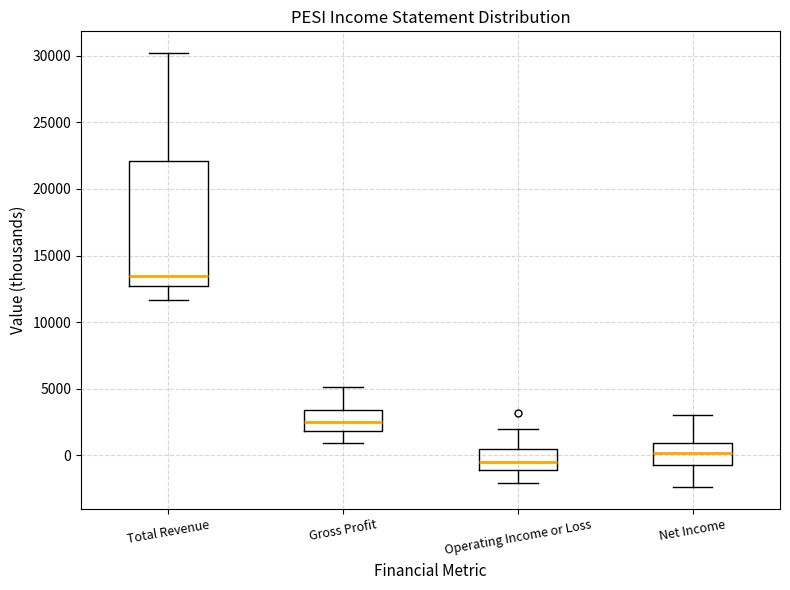

Which box has the highest median line?

Total Revenue